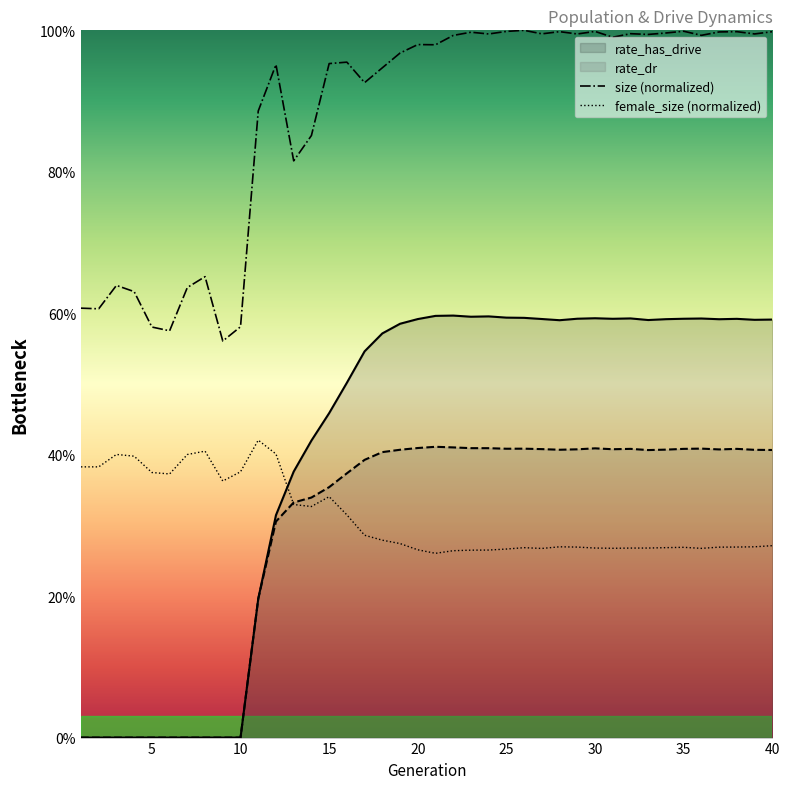

Count the number of data series in this chart.

4